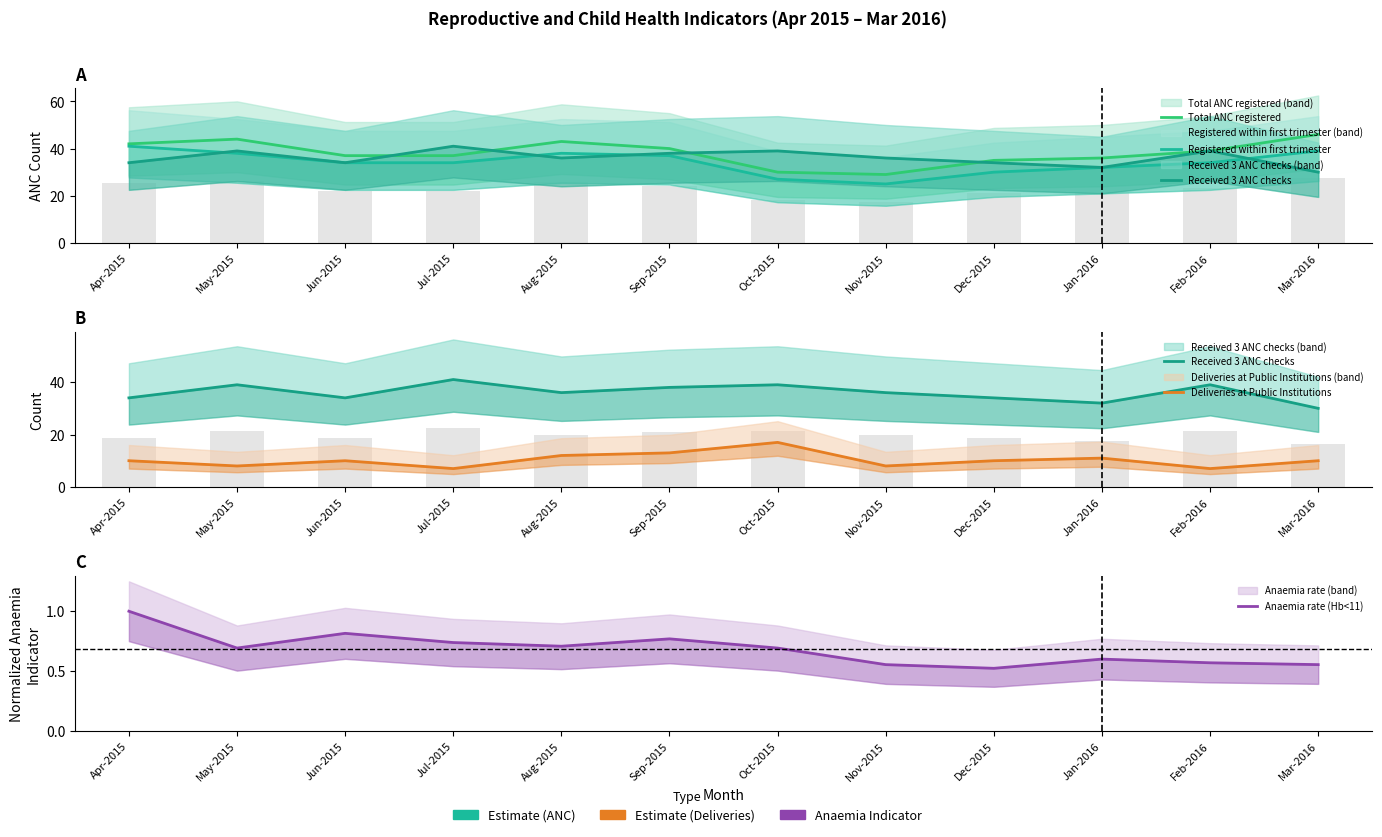

Where is Registered within first trimester nearest to the value 33?

Jun-2015